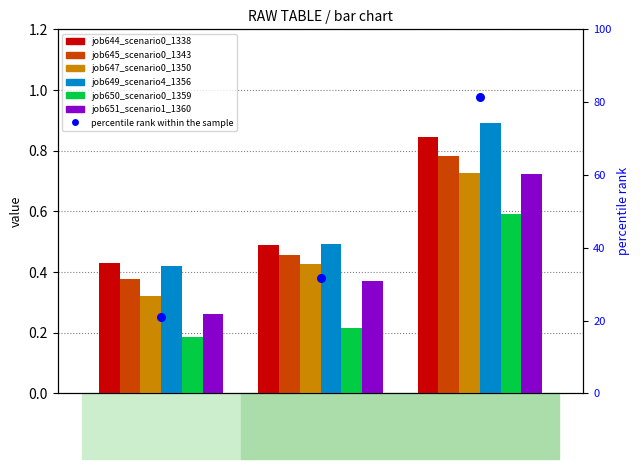

What is the total value across all series at in27?

2.0